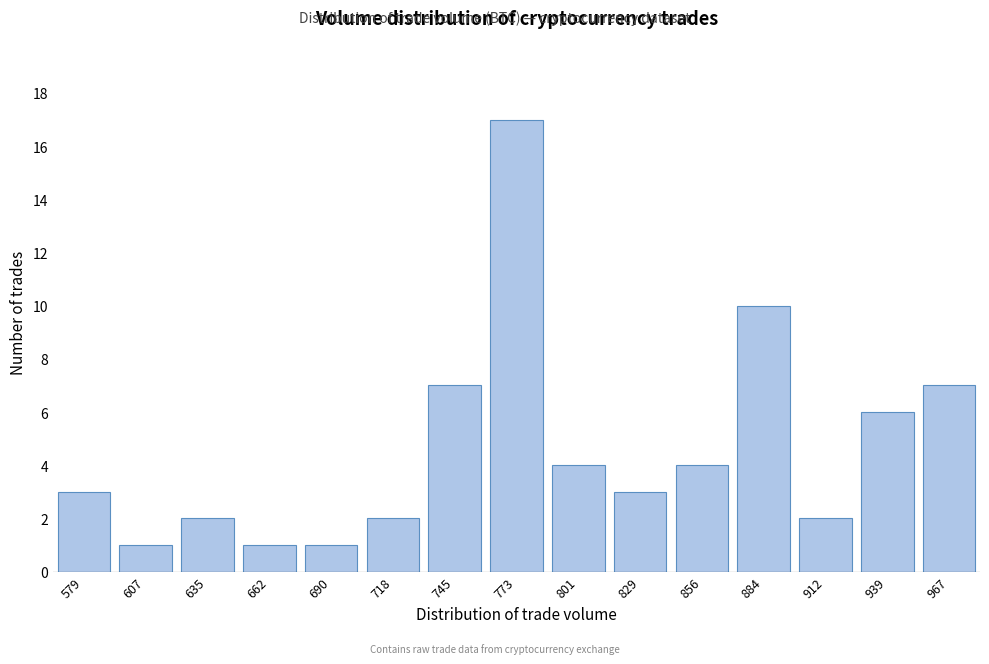

Reading left to right, list all the values displayed in this chart.

579=3	607=1	635=2	662=1	690=1	718=2	745=7	773=17	801=4	829=3	856=4	884=10	912=2	939=6	967=7